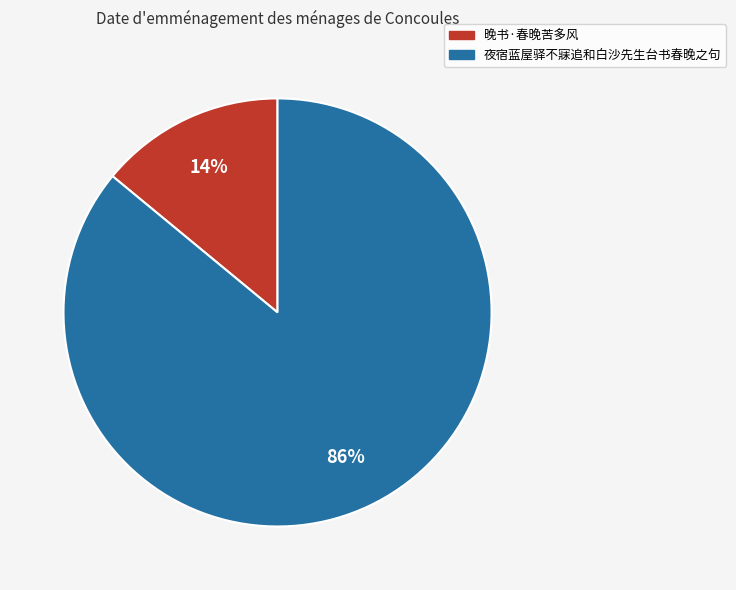

The 夜宿蓝屋驿不寐追和白沙先生台书春晚之句 slice represents 78% of the pie. True or false?

False